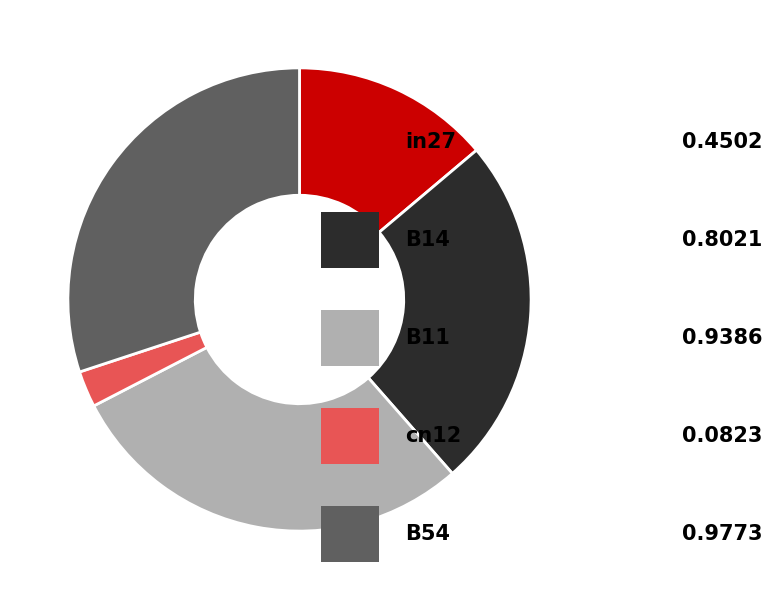

Does any single category account for the majority?

No